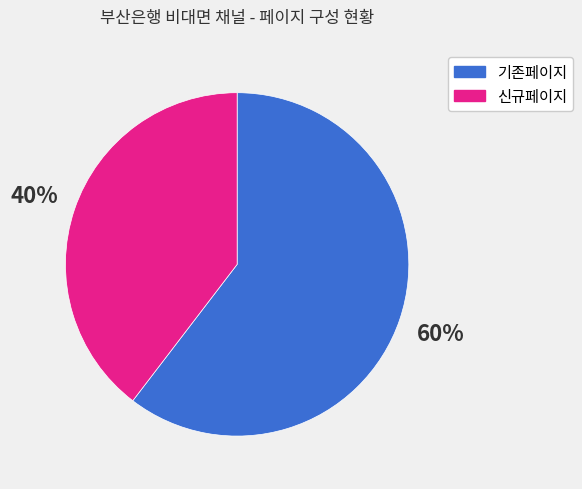

To the nearest percent, what is the average slice percentage?

50%